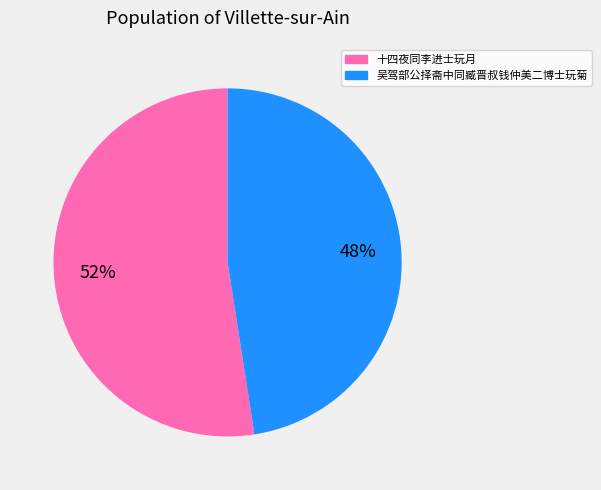

Count the number of slices in the pie.

2